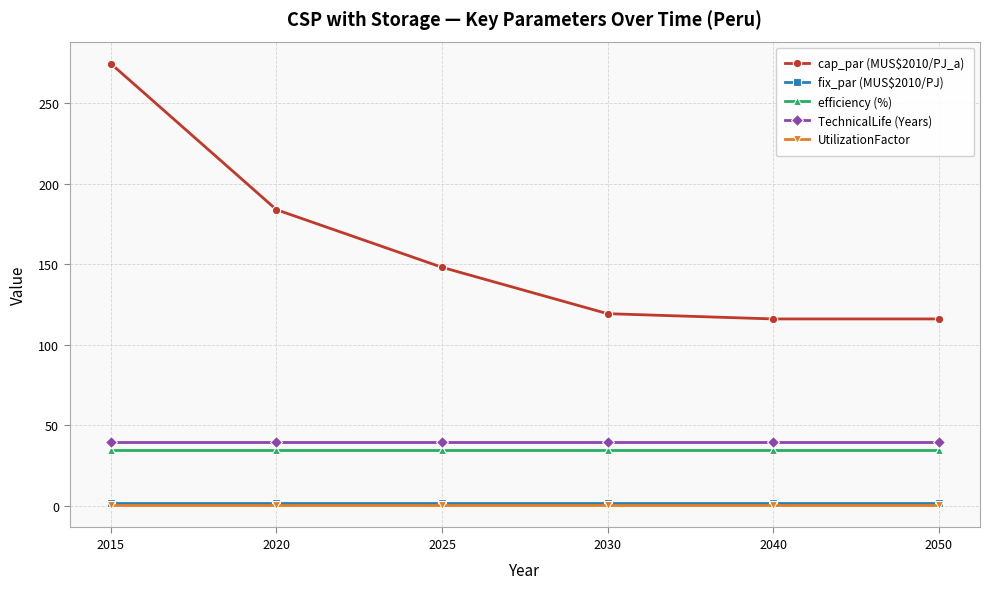

Does the chart display data point markers on the line(s)?

Yes